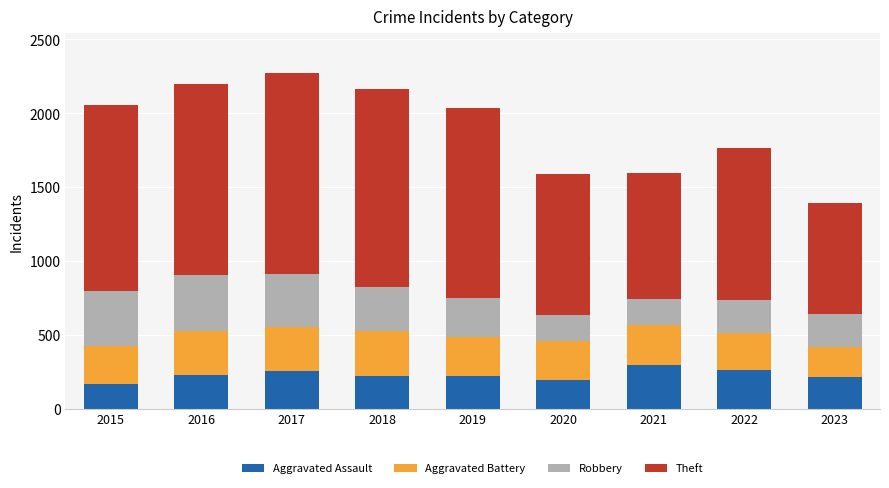

How many distinct data groups are displayed?

4